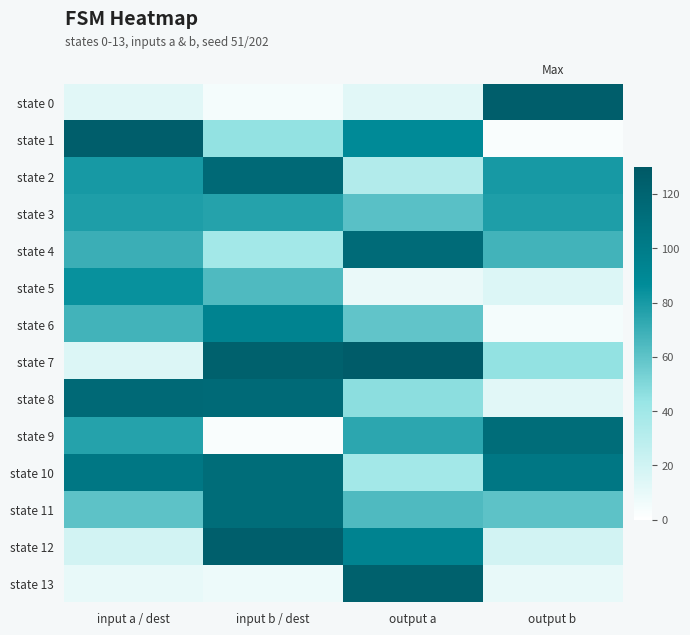

Which series has the largest total across all categories?

state 10